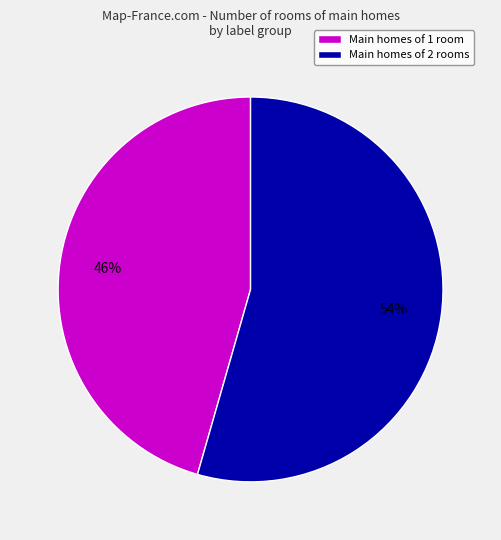

How many segments does this pie chart have?

2